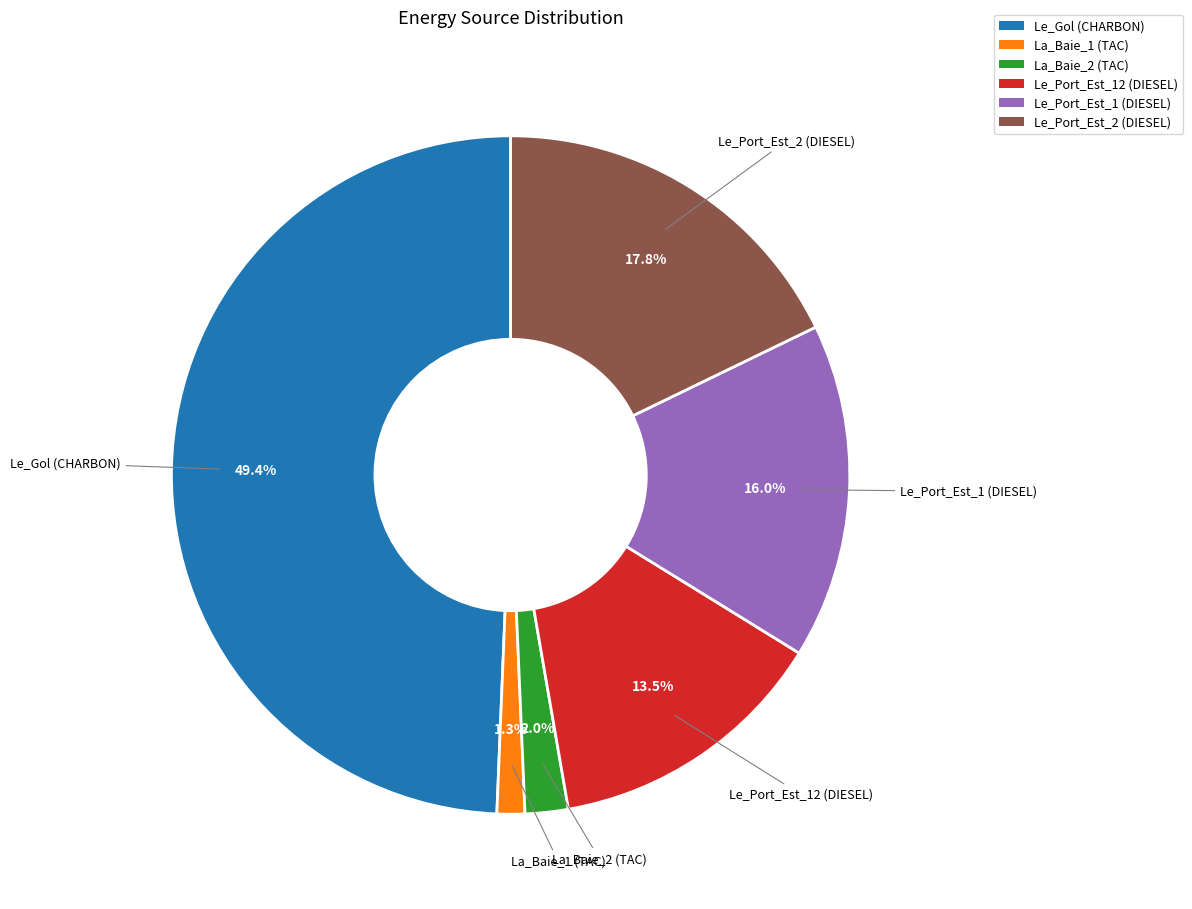

Which has a higher value, Le_Port_Est_12 (DIESEL) or La_Baie_2 (TAC)?

Le_Port_Est_12 (DIESEL)